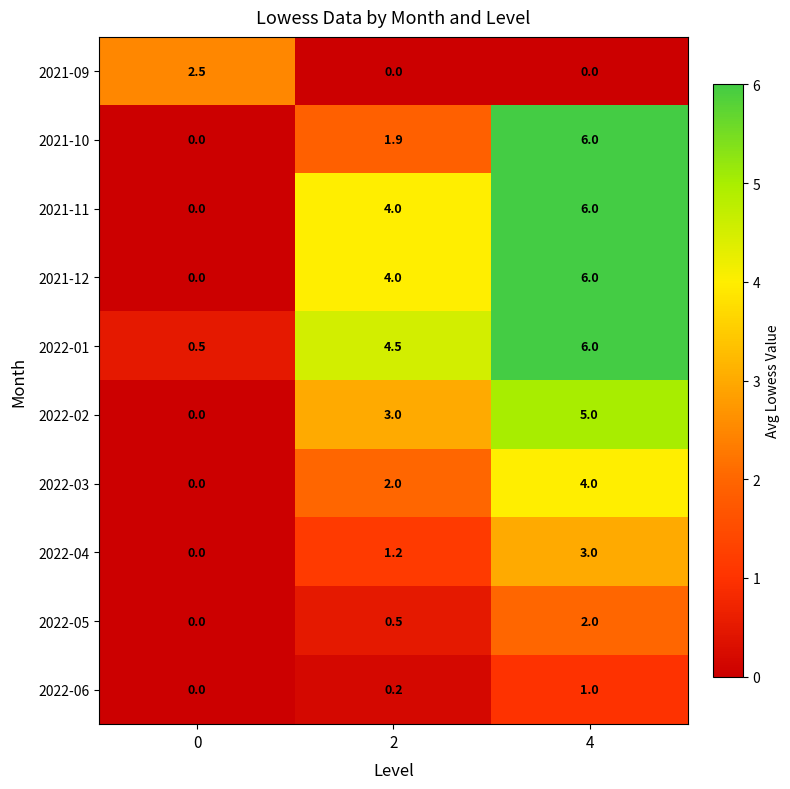

The value of 2021-11 at 4 is 6.0. True or false?

True